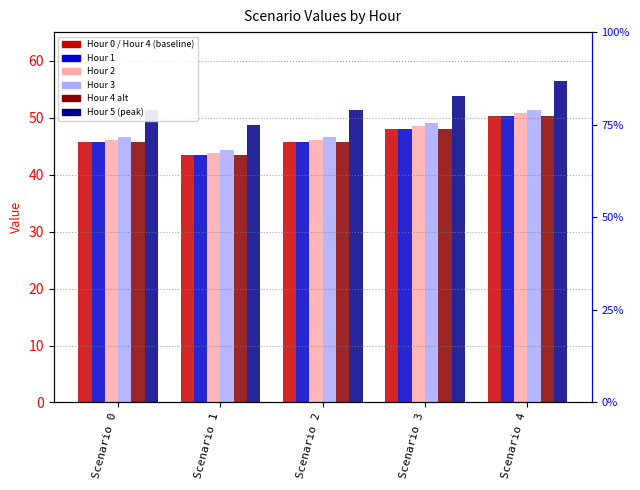

Which series has the largest range (max minus min)?

Hour 5